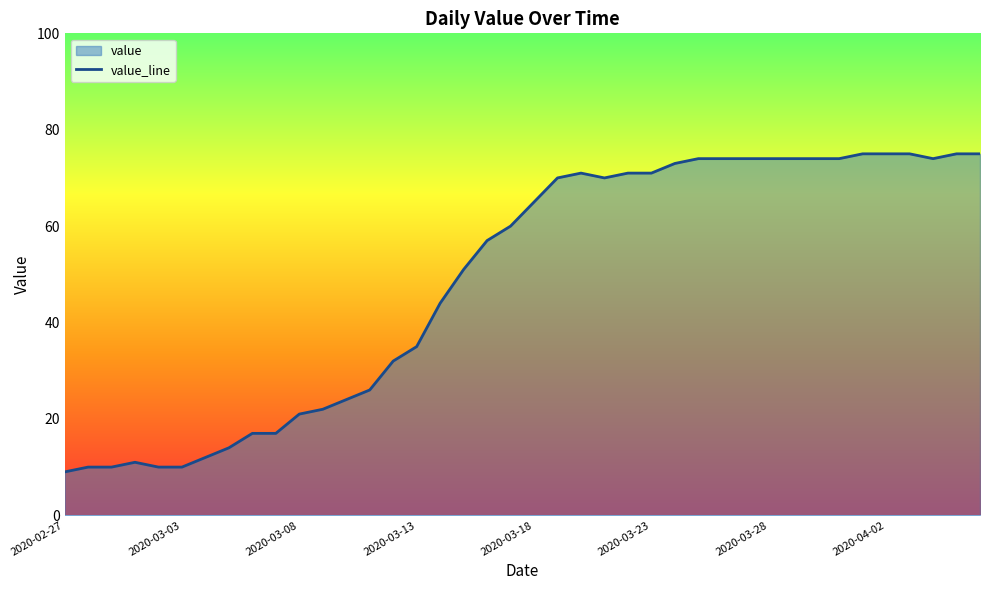

The chart shows a value of 21 at 2020-03-08. True or false?

True